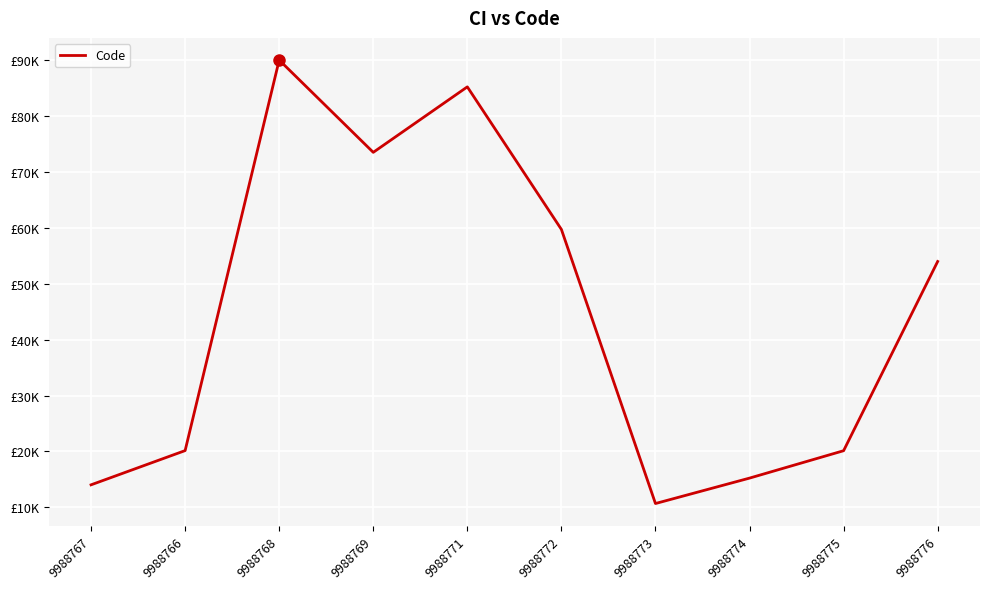

Does the chart display data point markers on the line(s)?

No